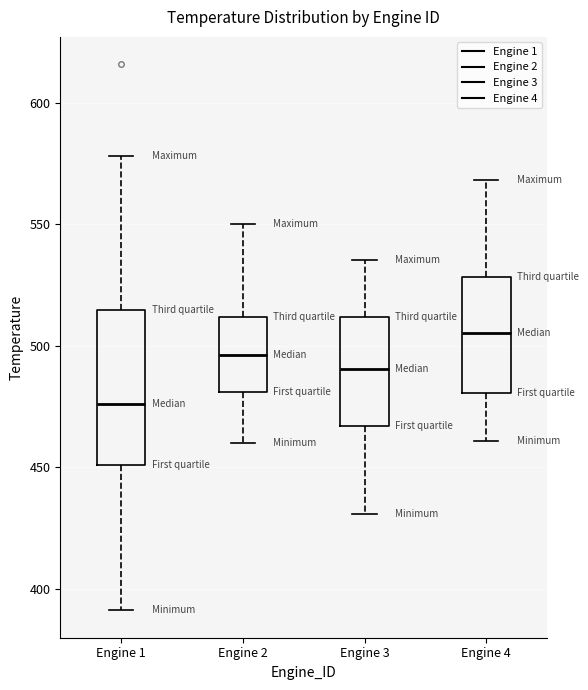

Which box has the highest median line?

Engine 4